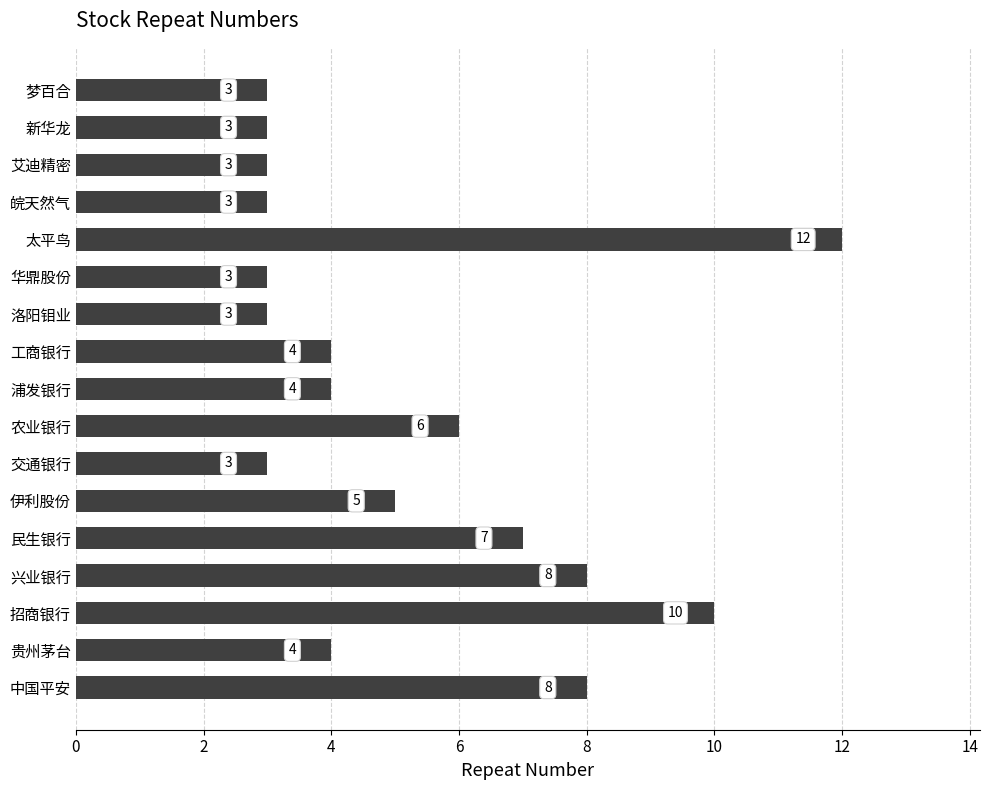

At which label is the value closest to 7?

民生银行